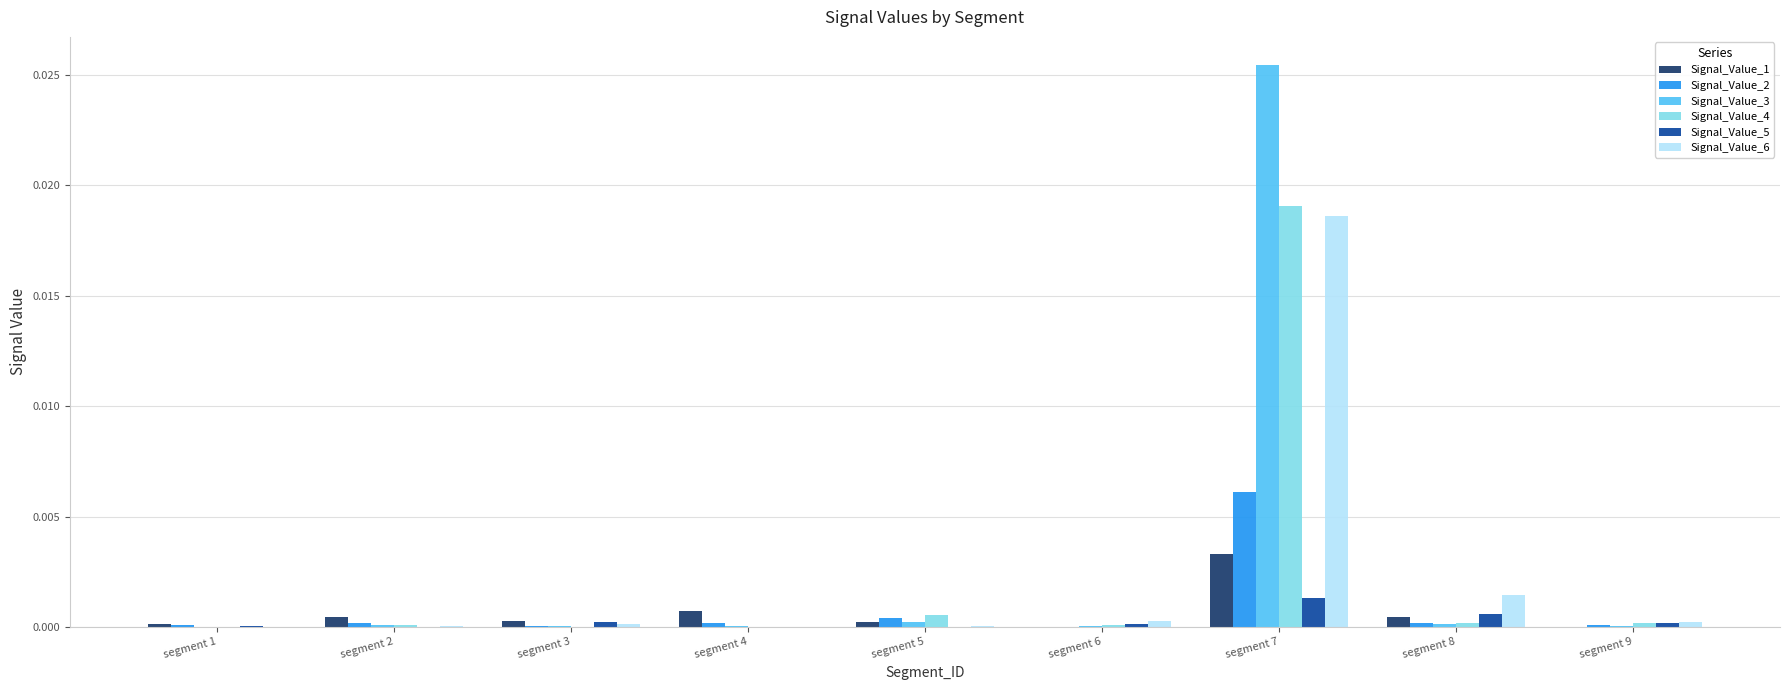

At which category is the sum across all series the highest?

segment 7